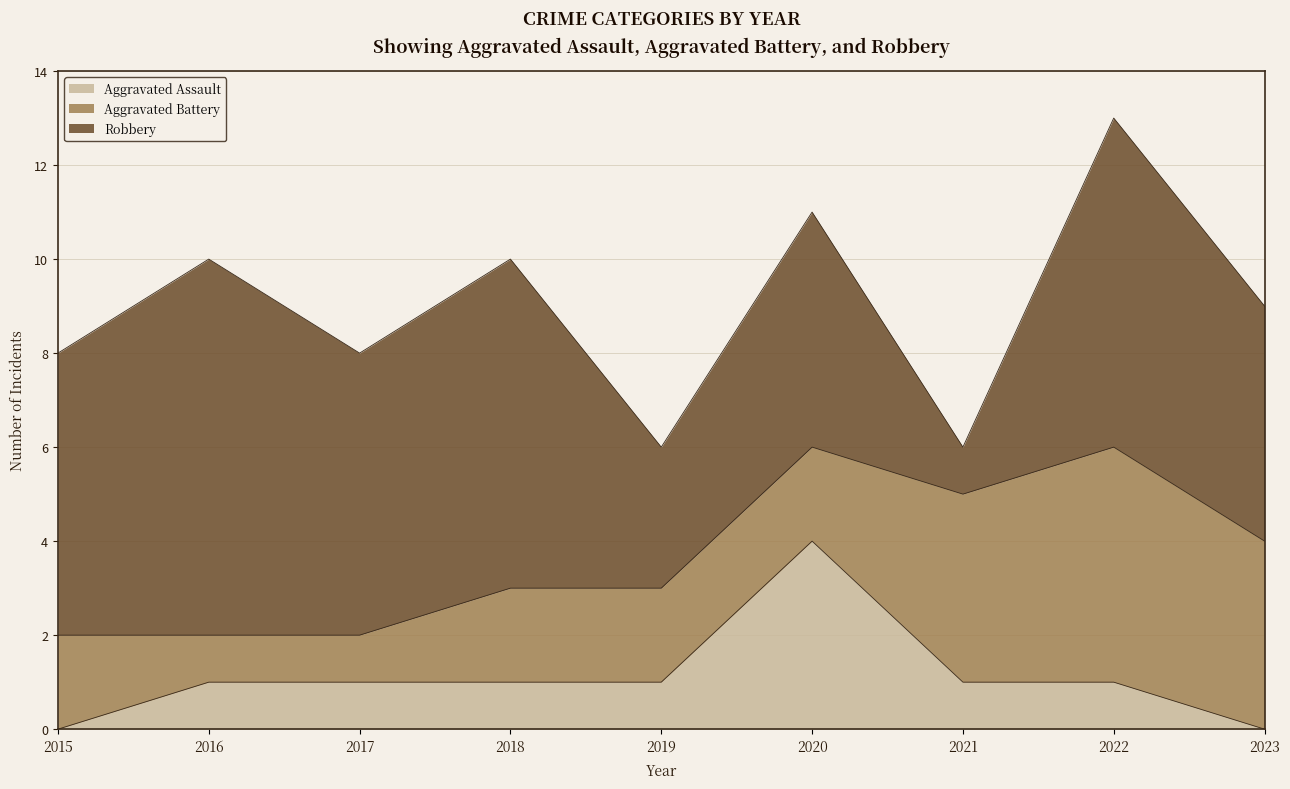

What are all the series names shown in the legend?

Aggravated Assault, Aggravated Battery, Robbery